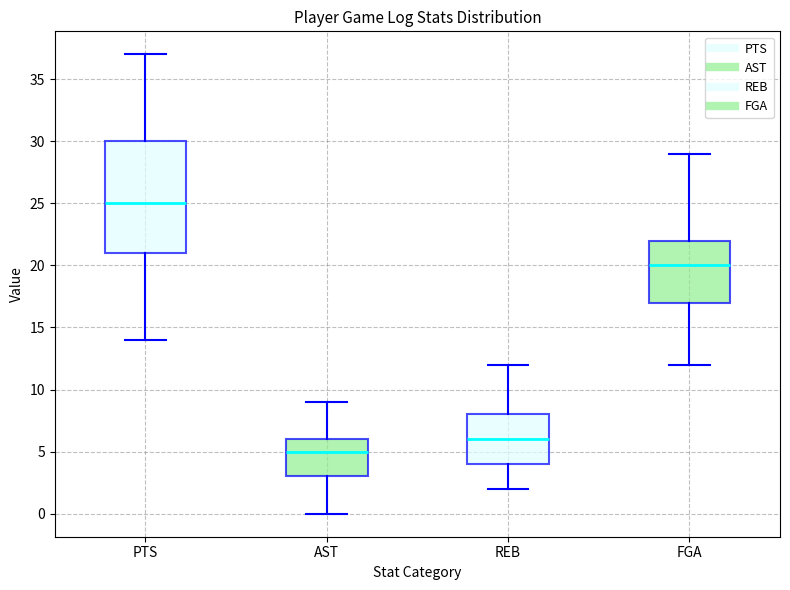

Where is the upper edge of the box for AST on the y-axis? The values are not printed on the chart, so give them approximately, as read against the axis.

6